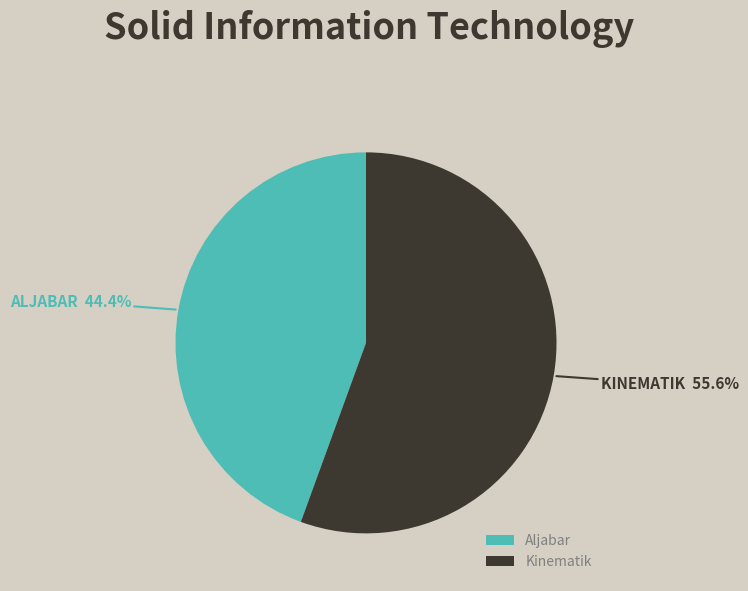

Is there a majority slice in this chart?

Yes